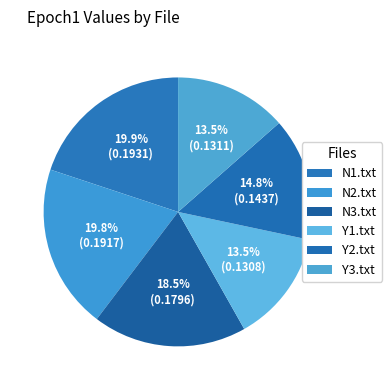

Which slice is the smallest?

Y1.txt